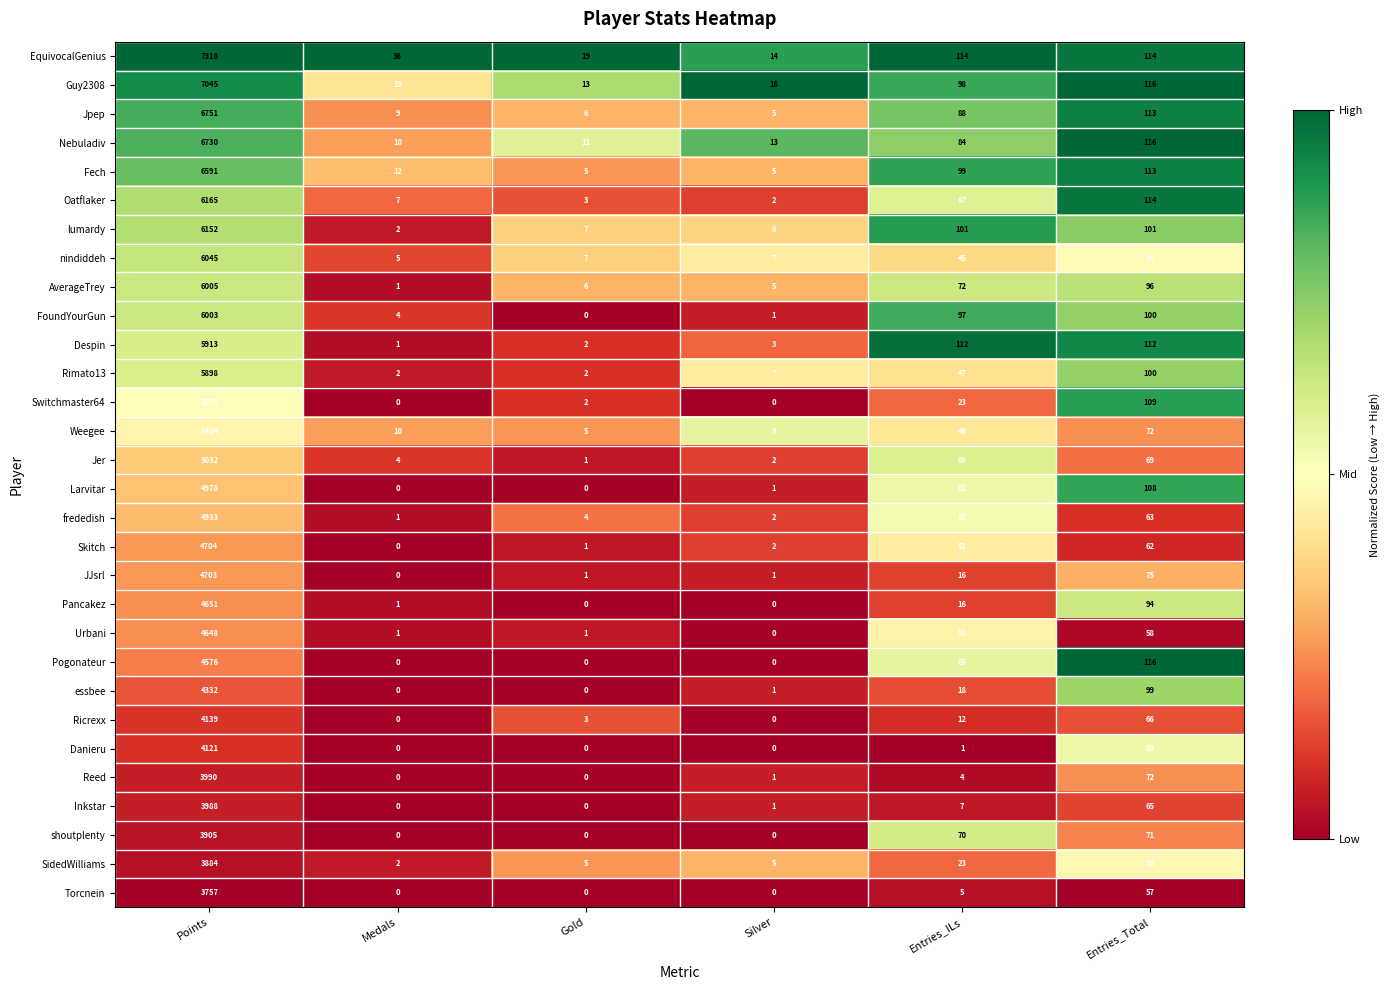

What is the total value across all series at Entries_Total?

2711